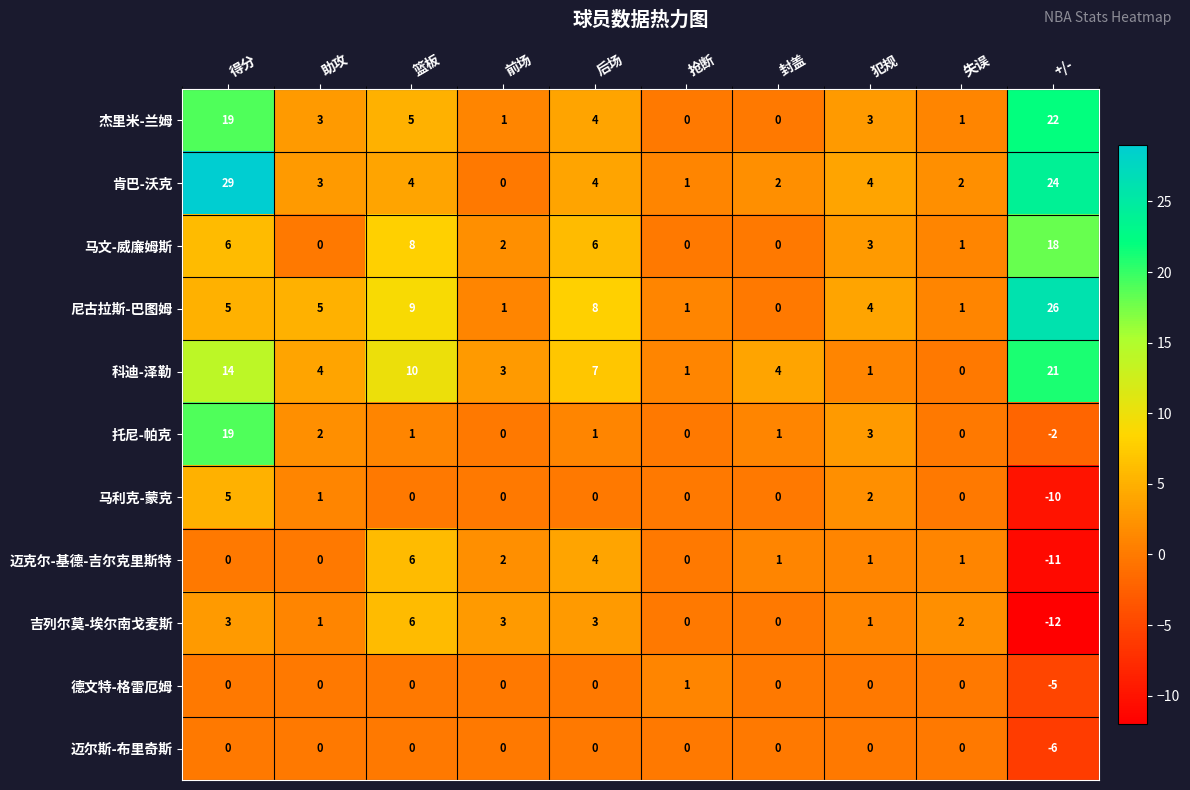

What is the difference between the highest and lowest values at 犯规?

4